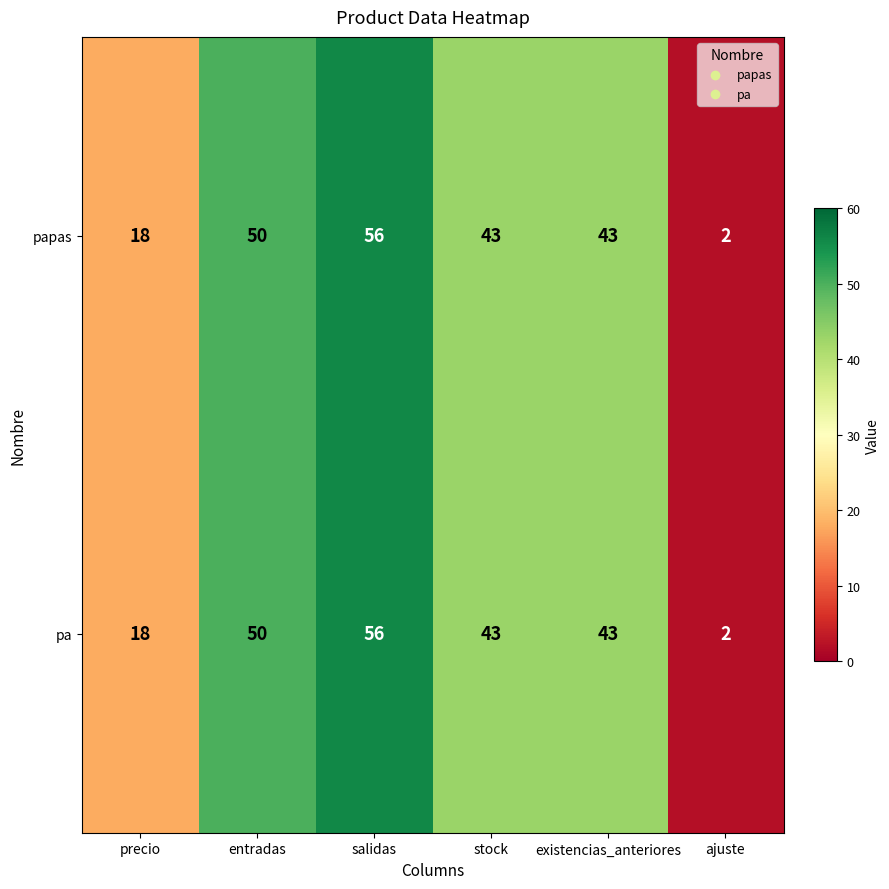

Reading left to right, transcribe all the data shown in this chart.

papas: 18	50	56	43	43	2
pa: 18	50	56	43	43	2